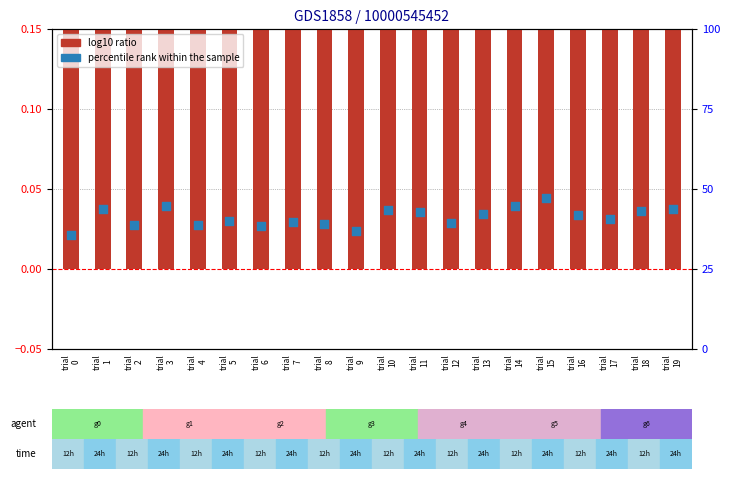

What are all the series names shown in the legend?

log10 ratio, percentile rank within the sample